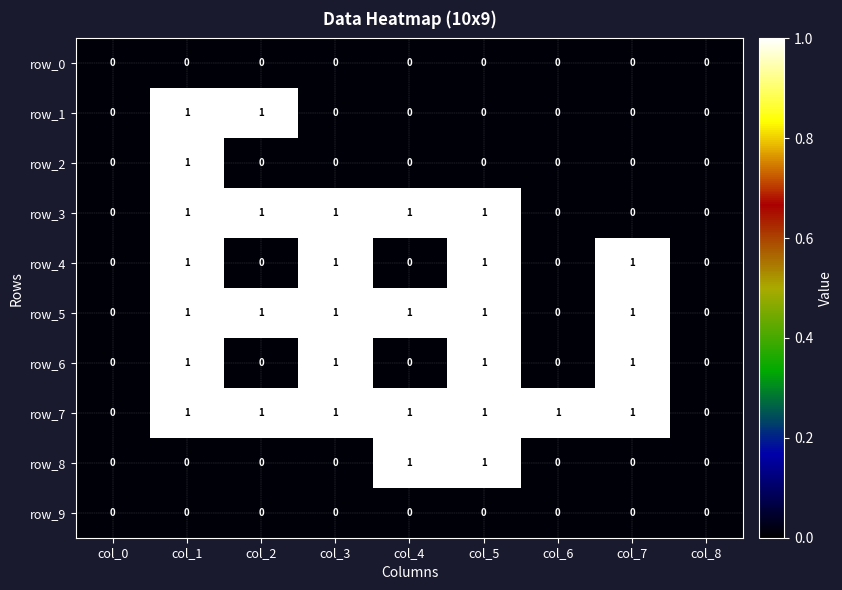

The row_7 series shows 1 at col_7. True or false?

True